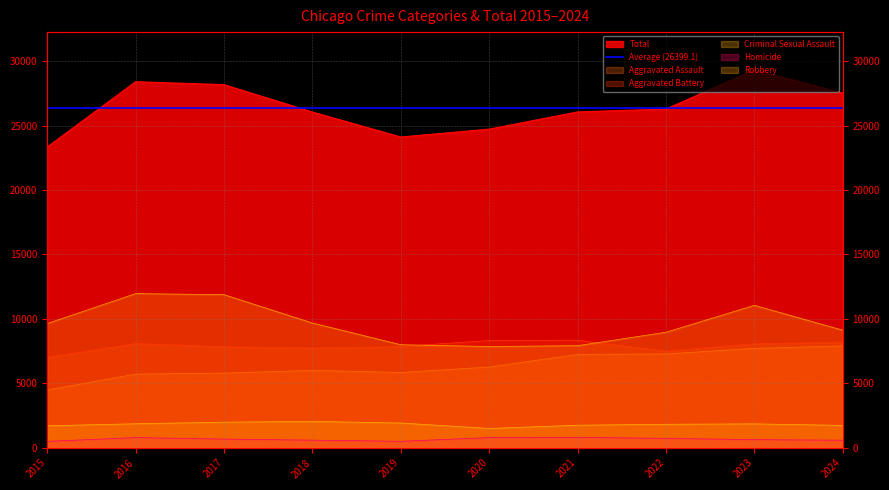

True or false: Robbery and Aggravated Battery cross at least once.

True